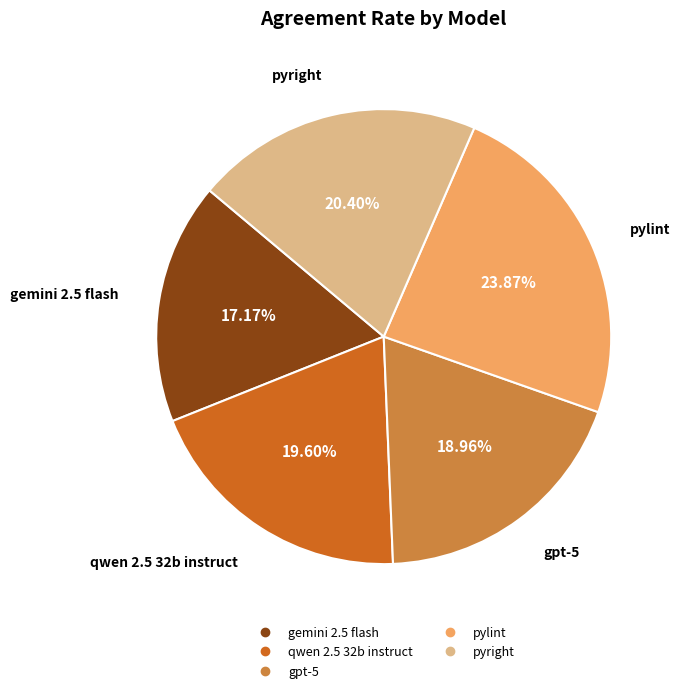

The pyright slice represents 20% of the pie. True or false?

True